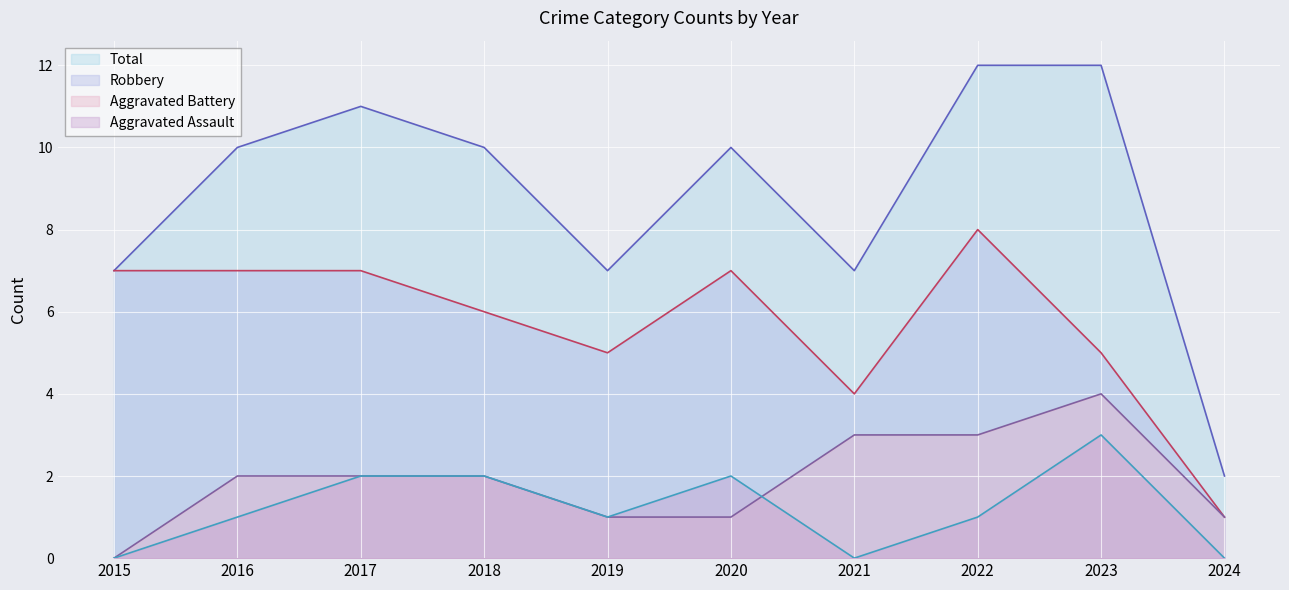

True or false: Aggravated Battery (line) and Total (line) intersect in this chart.

False